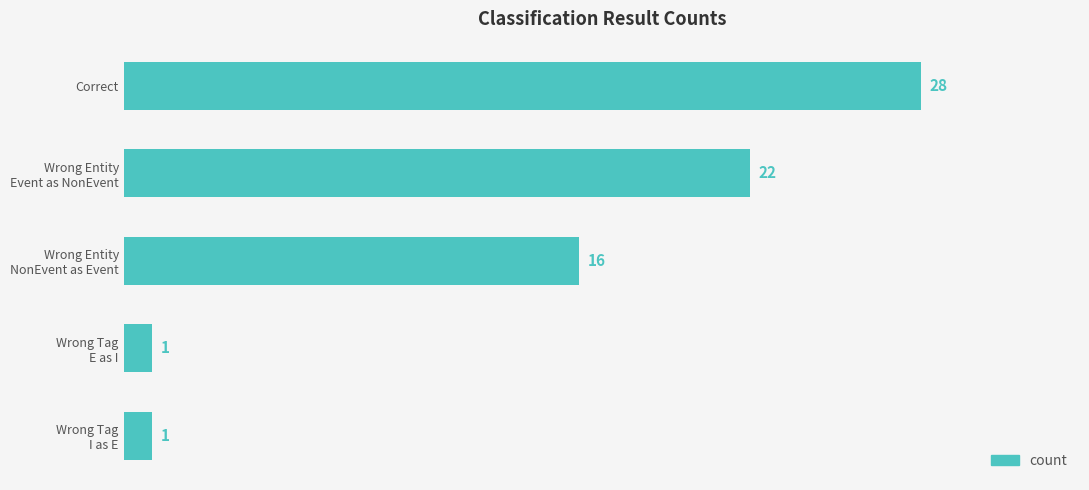

What is the minimum value shown in the chart?

1